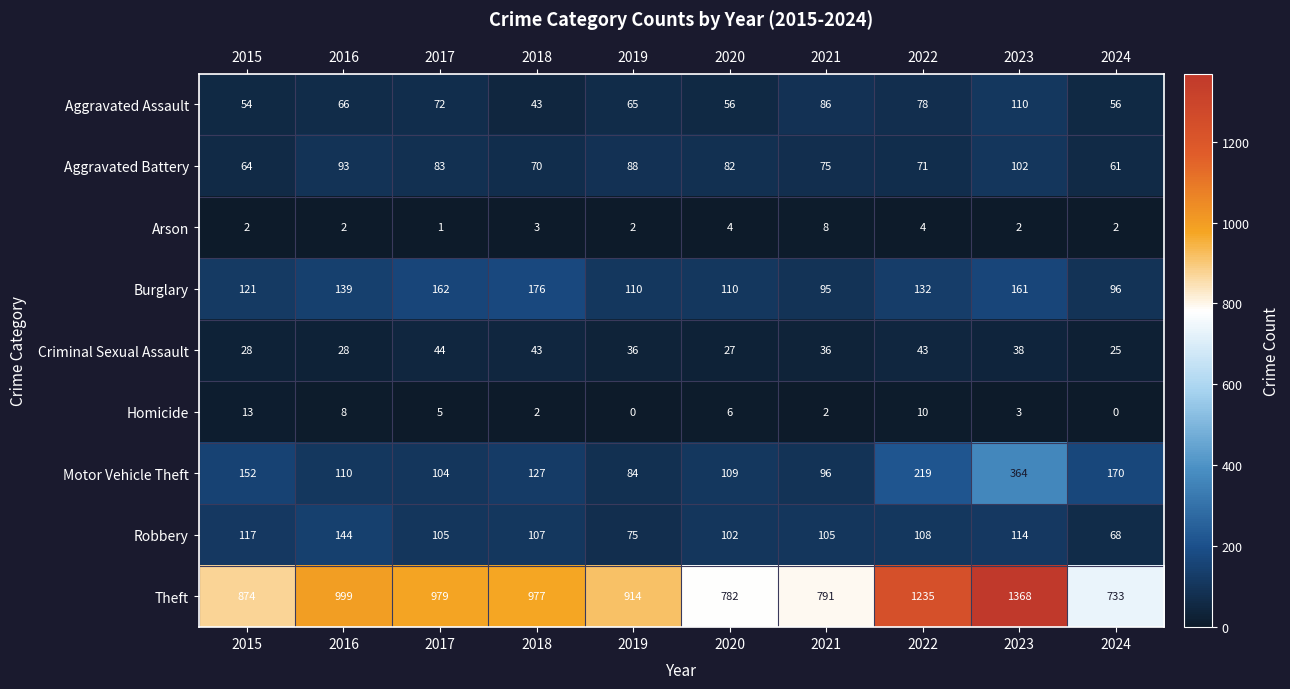

The Theft series shows 1368 at 2023. True or false?

True